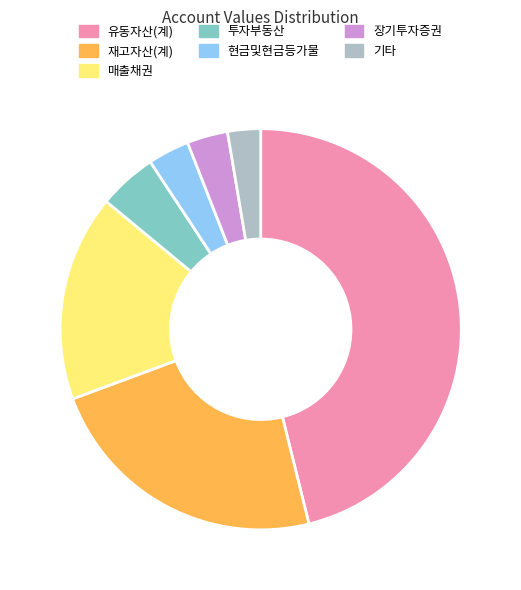

Which category has the smallest portion of the pie?

기타